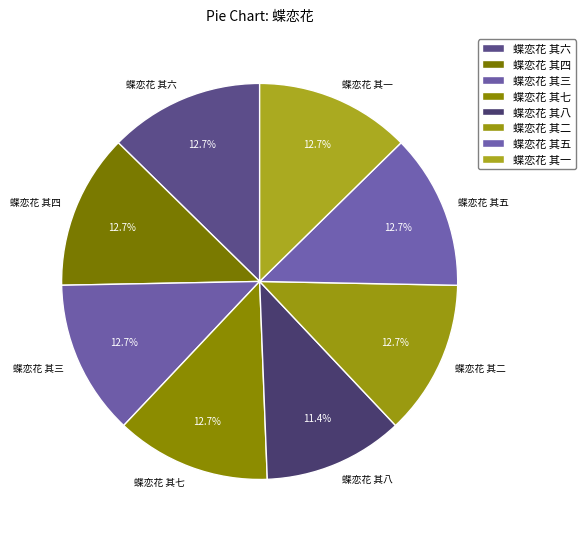

Is there any slice that represents more than half of the pie?

No